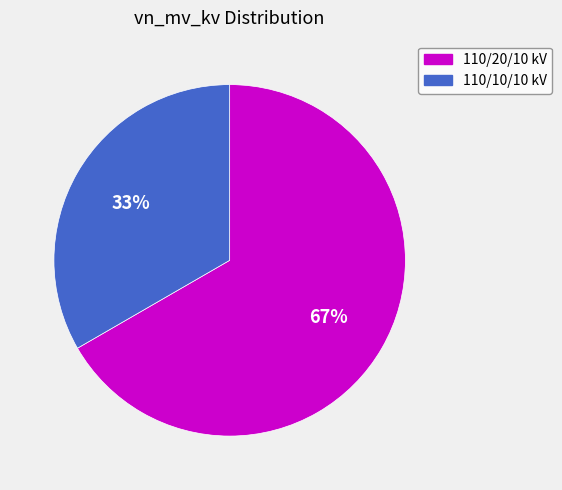

What is the majority slice?

110/20/10 kV